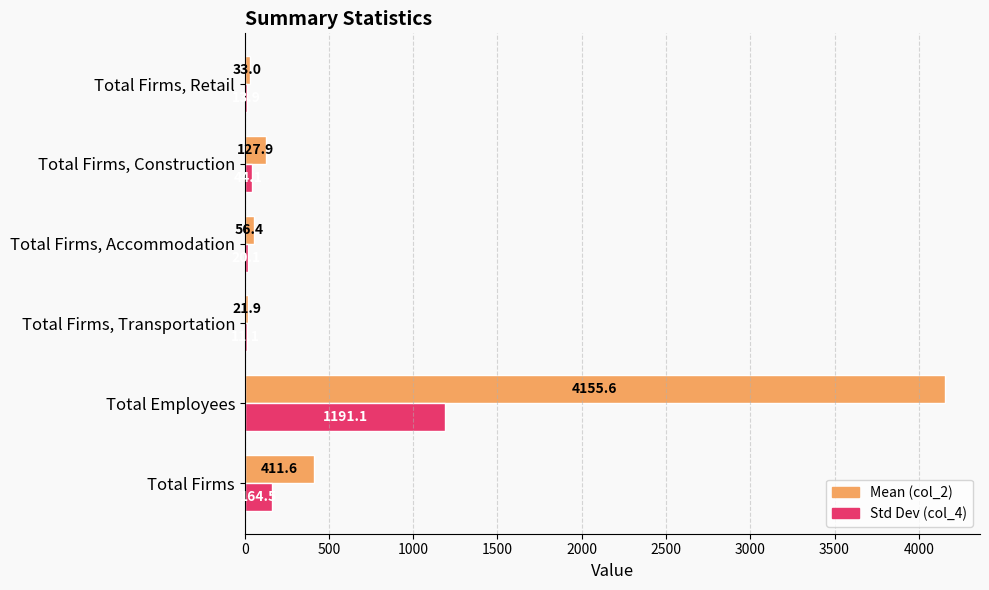

Which category has the highest value across all series?

Total Employees